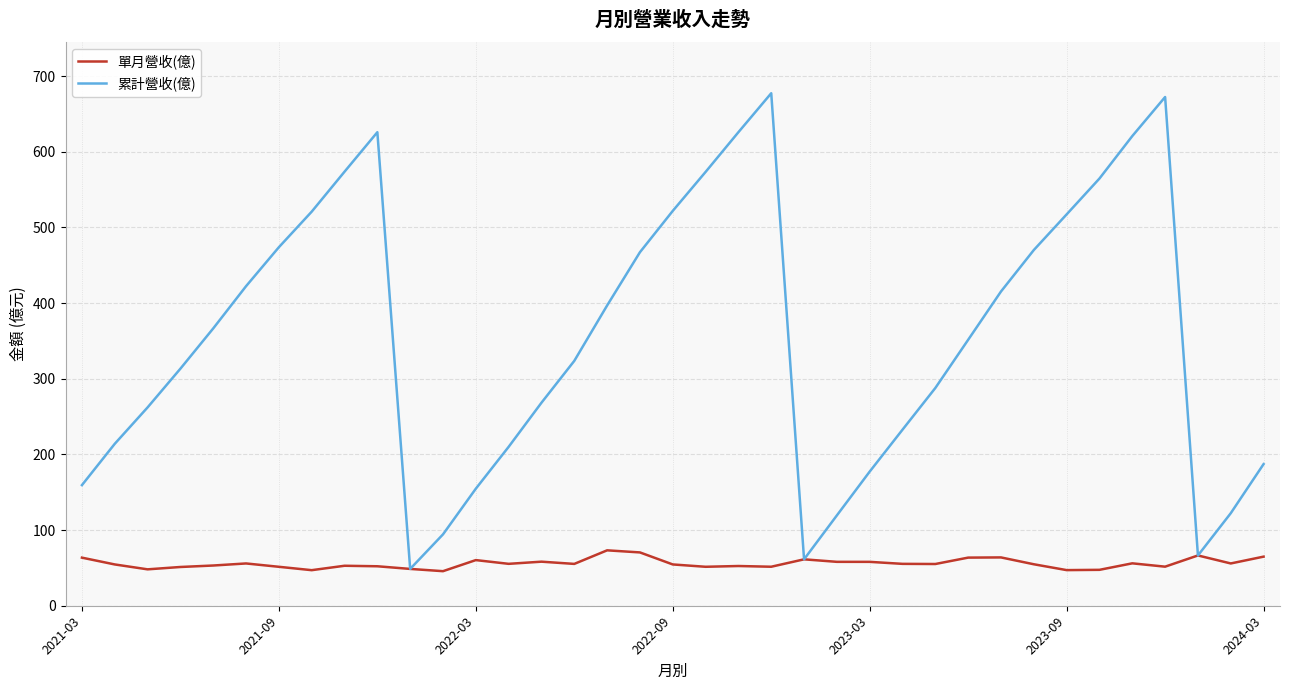

What is the minimum value for 累計營收(億)?

48.7